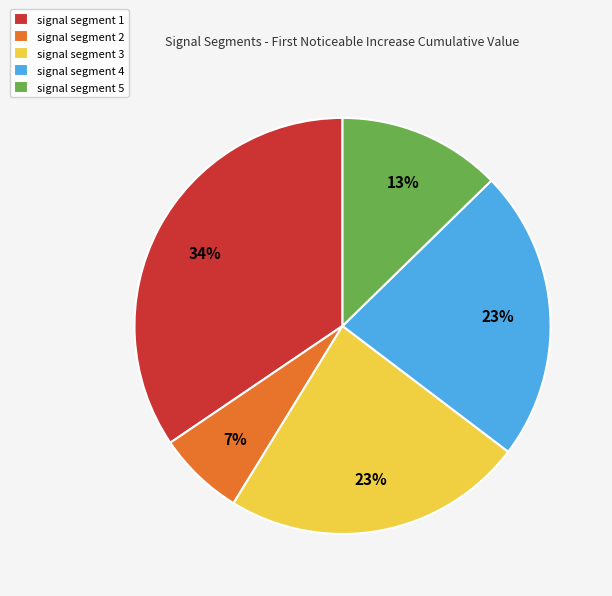

Which category has the biggest portion of the pie?

signal segment 1